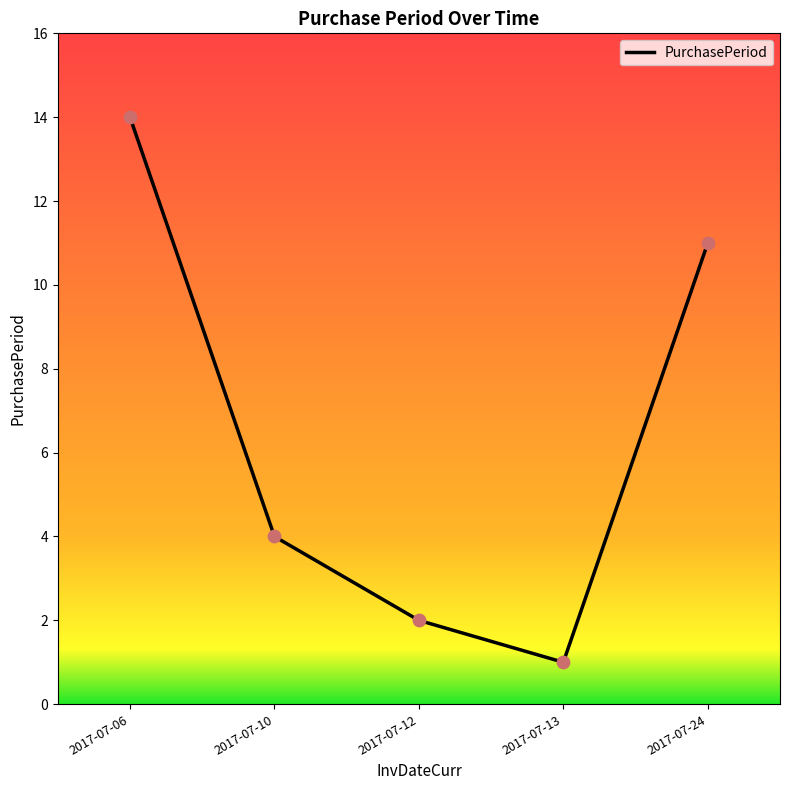

Which has a higher value, 2017-07-10 or 2017-07-06?

2017-07-06